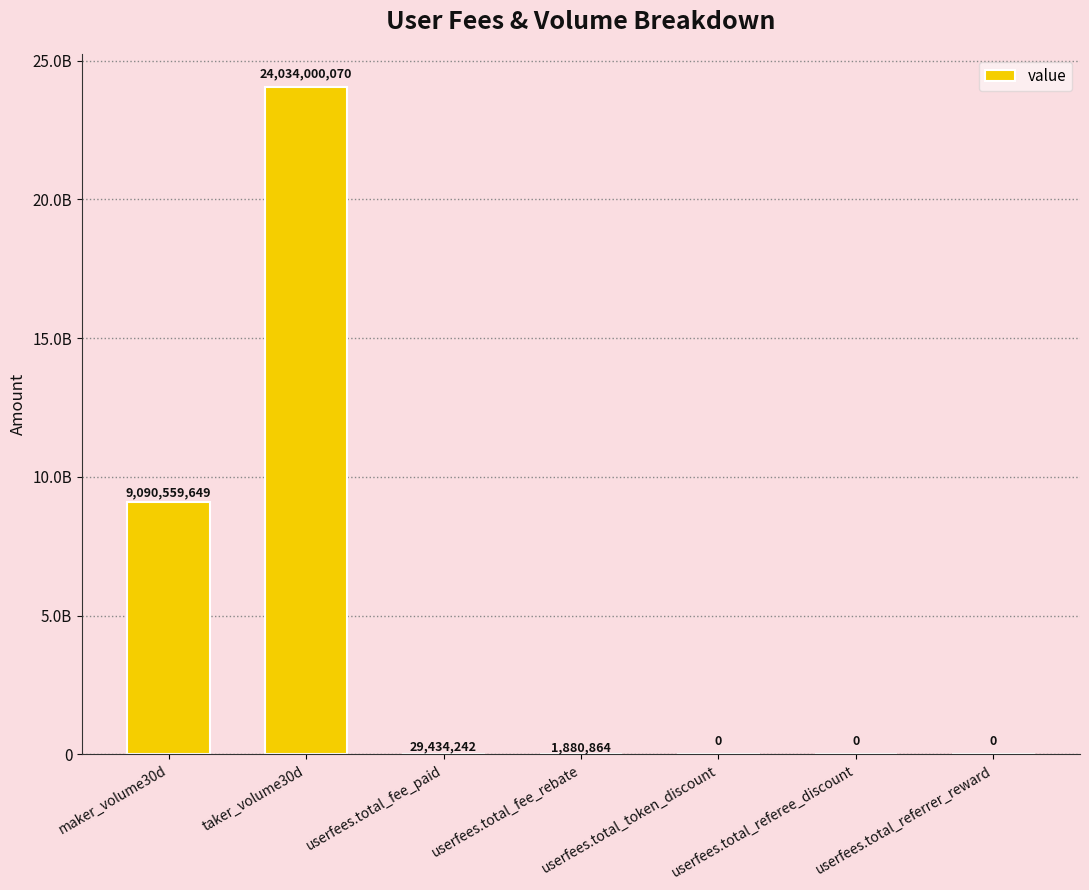

At which label is the value closest to 12017000035?

maker_volume30d